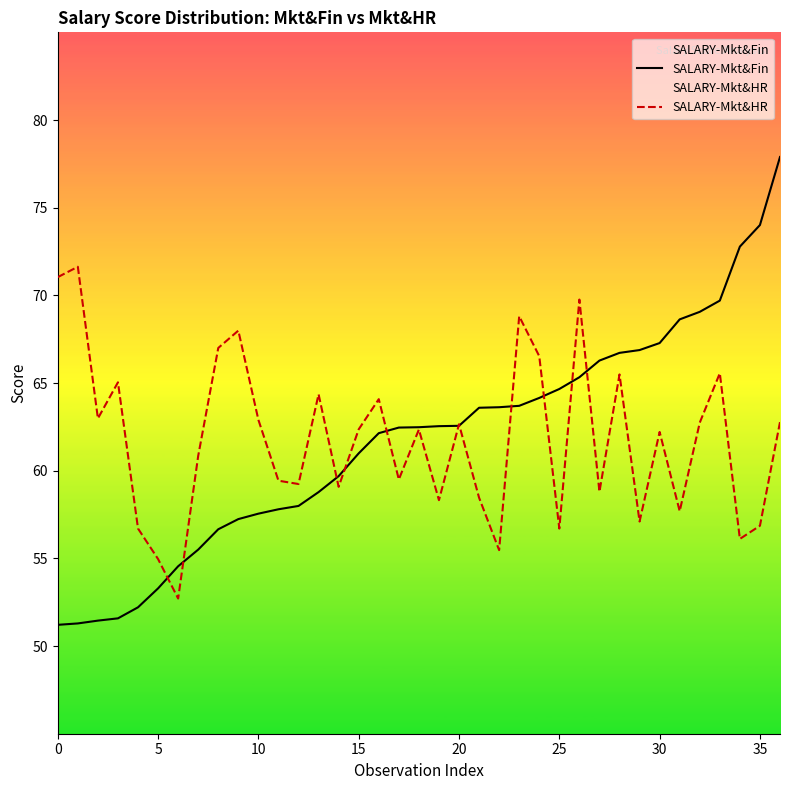

True or false: SALARY-Mkt&HR has a value of 71.0 at 0.

True